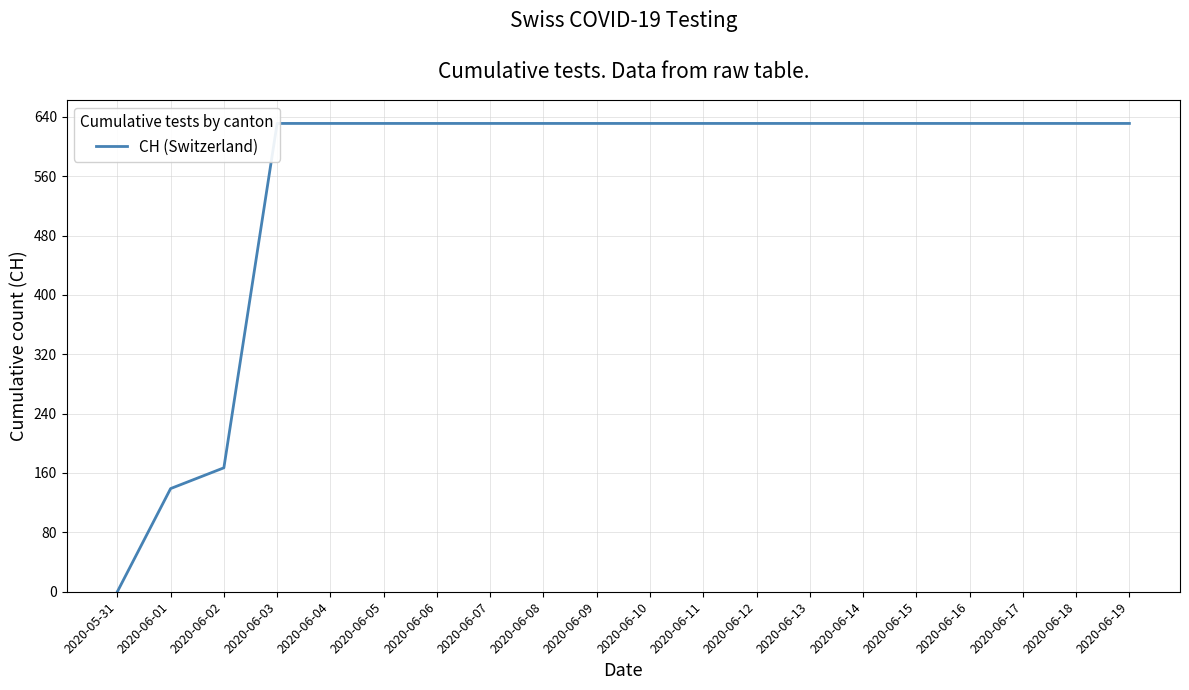

List the labels in order of value, smallest first.

2020-05-31, 2020-06-01, 2020-06-02, 2020-06-03, 2020-06-04, 2020-06-05, 2020-06-06, 2020-06-07, 2020-06-08, 2020-06-09, 2020-06-10, 2020-06-11, 2020-06-12, 2020-06-13, 2020-06-14, 2020-06-15, 2020-06-16, 2020-06-17, 2020-06-18, 2020-06-19